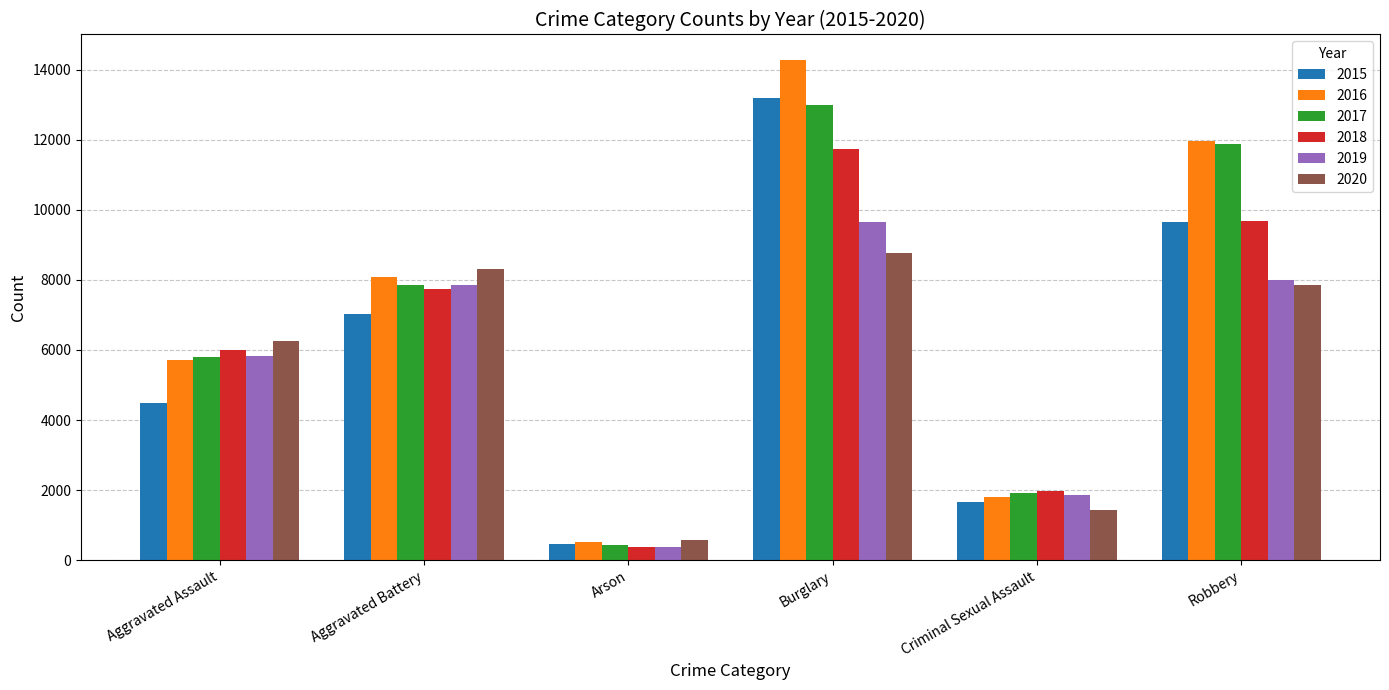

How many groups of bars are there?

6